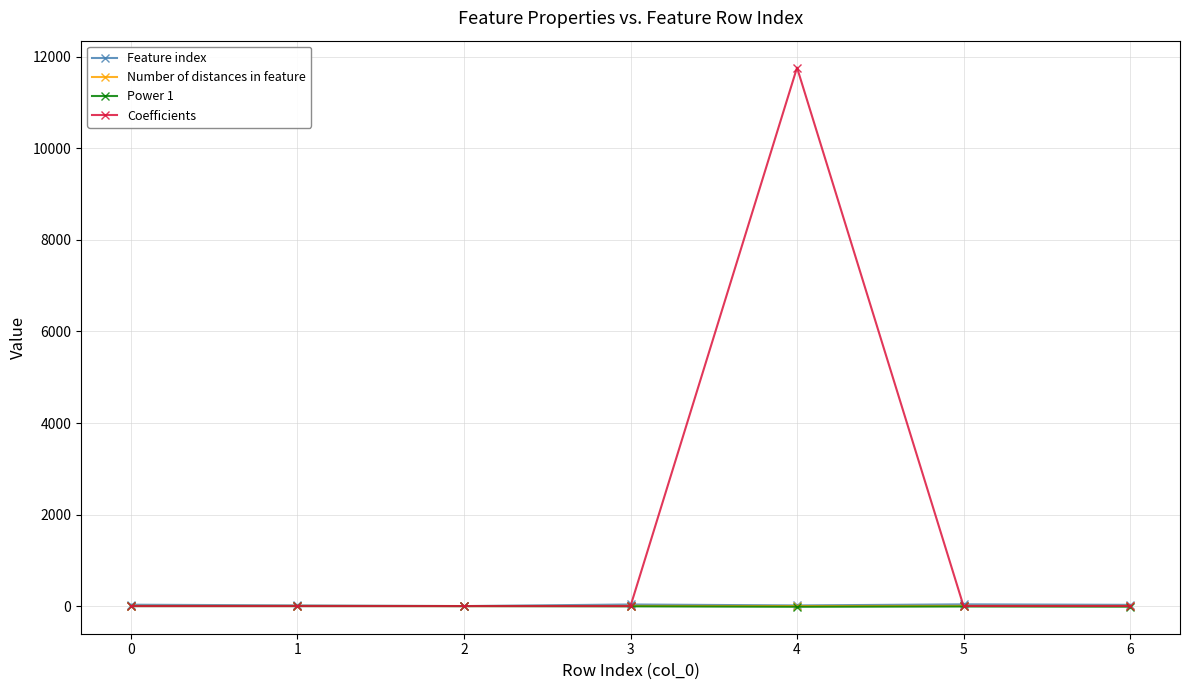

True or false: Number of distances in feature and Power 1 intersect in this chart.

False